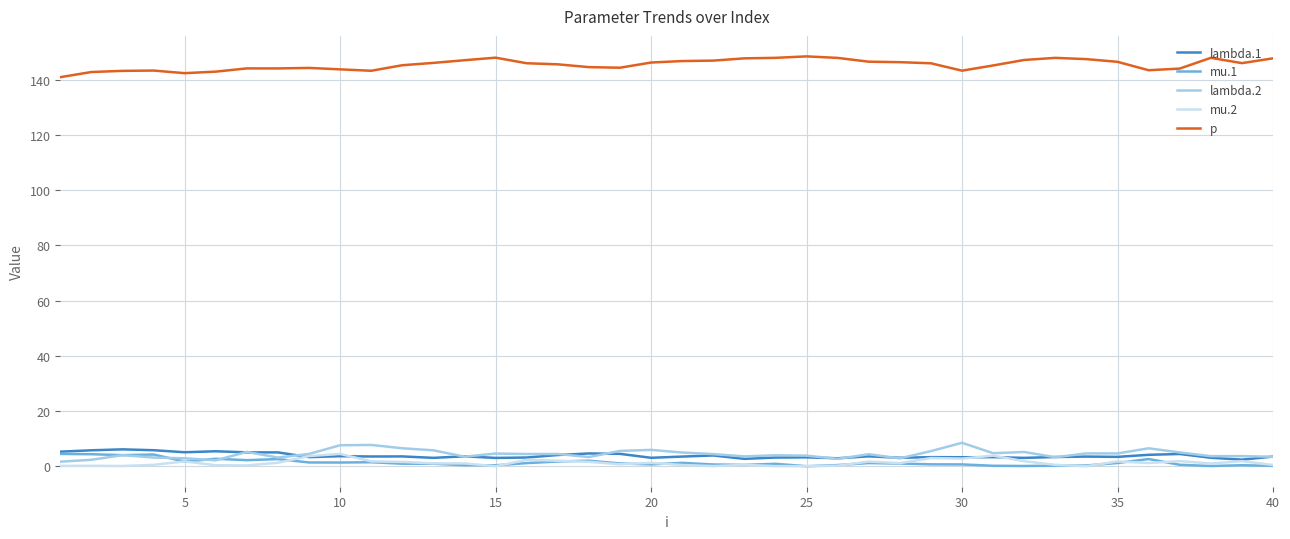

What is the highest value of the lambda.2 series?

8.5